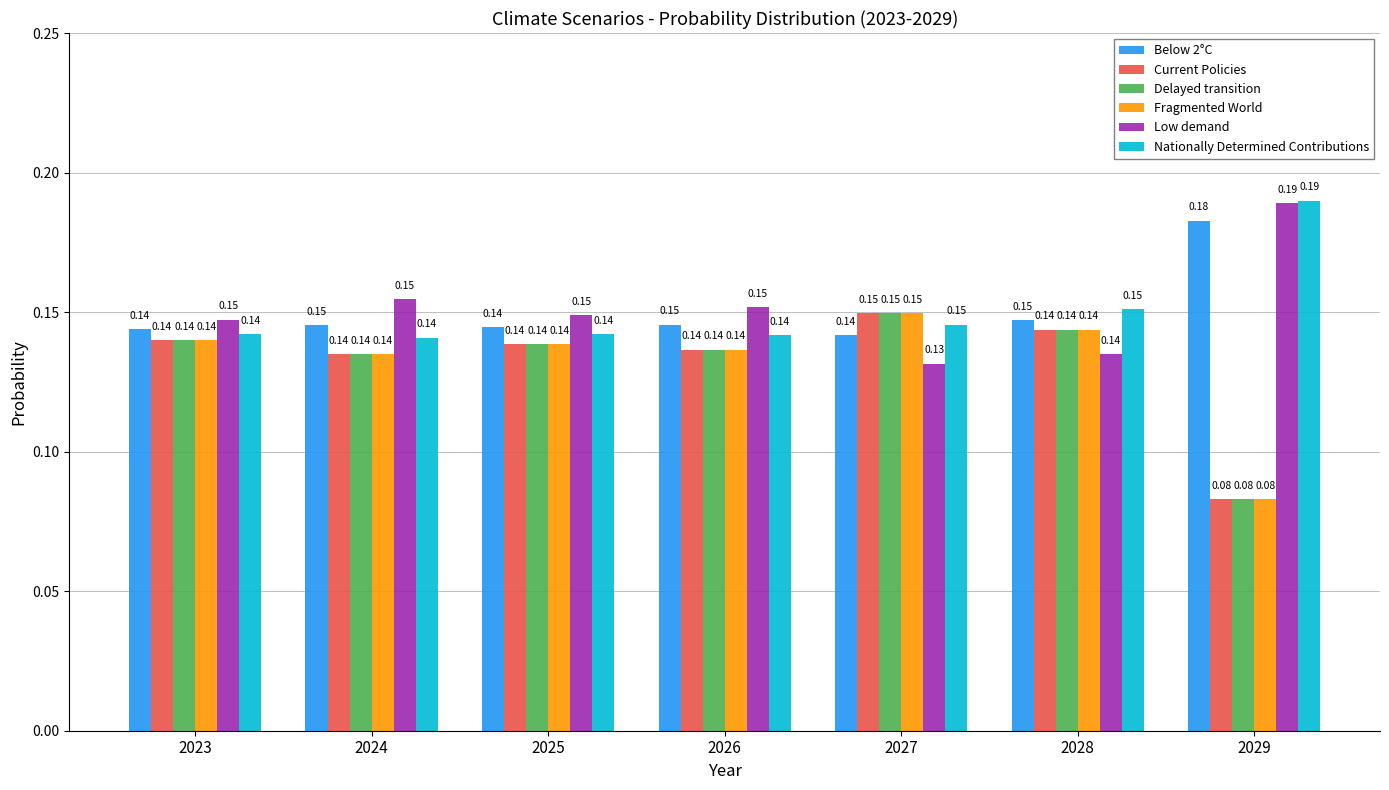

At how many categories does at least one series exceed 0?

7